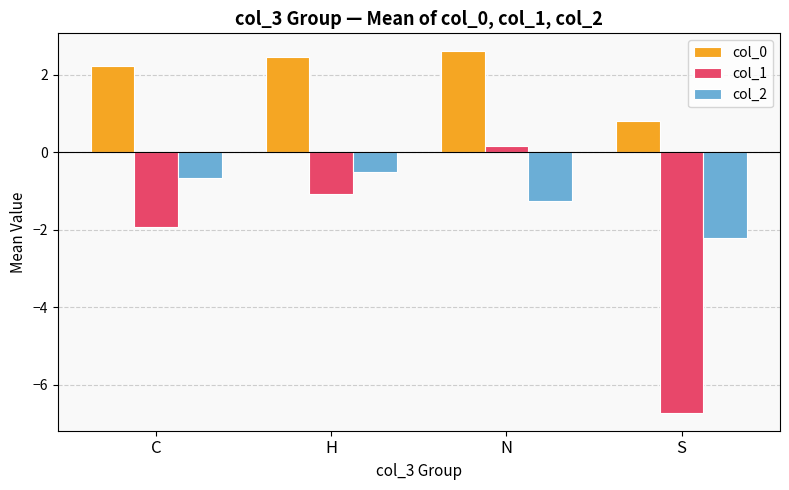

How many bars are there in each group?

3